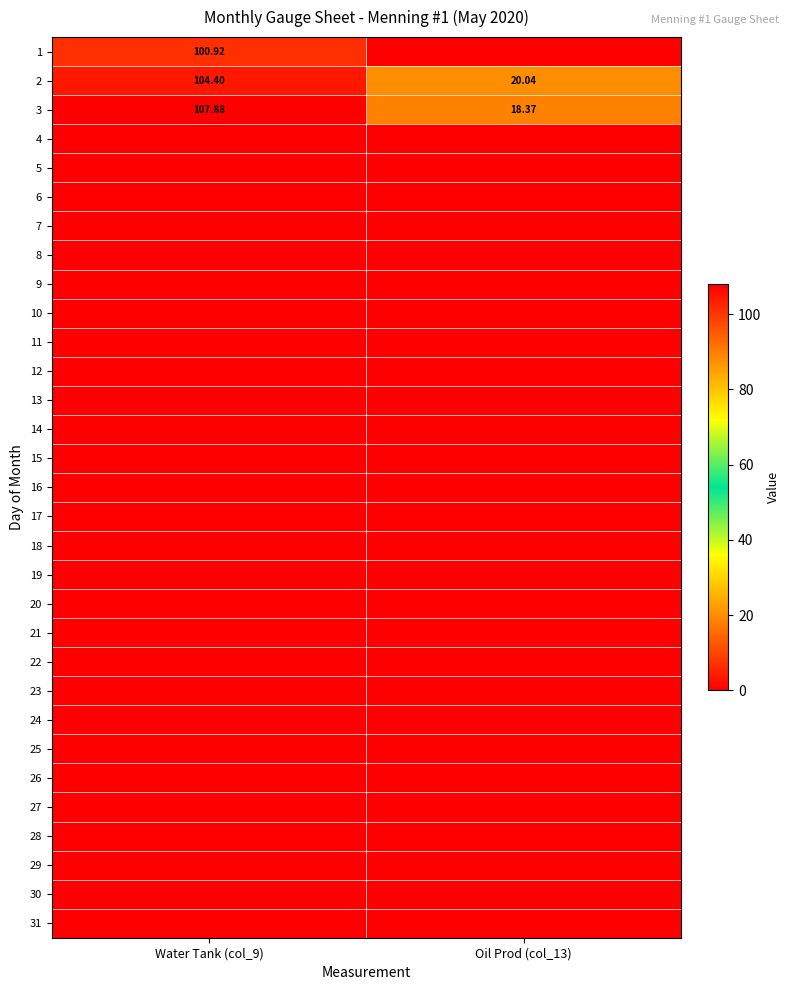

Which series has the largest total across all categories?

3